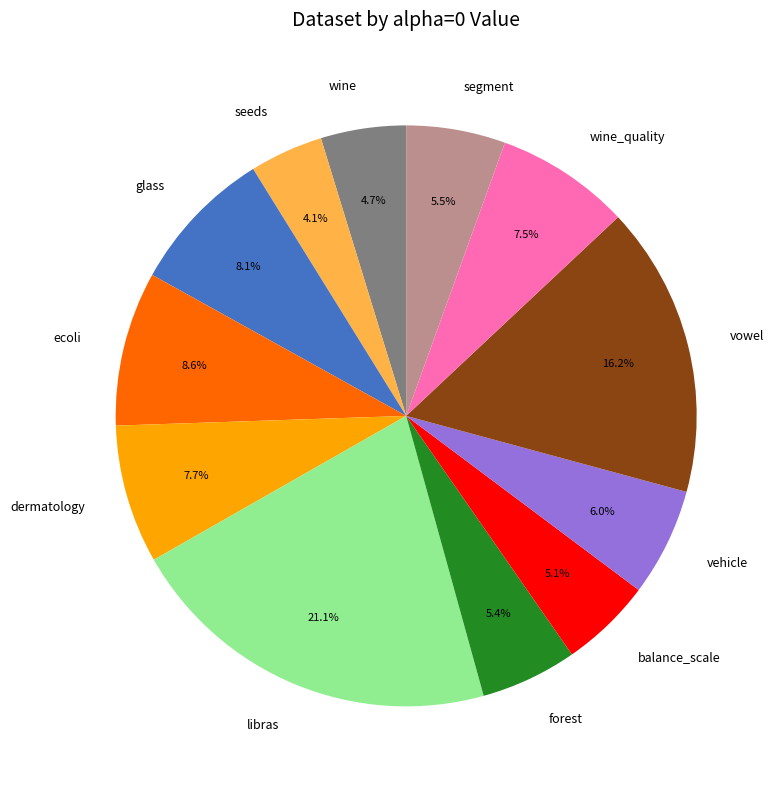

Does wine account for over 50% of the chart?

No